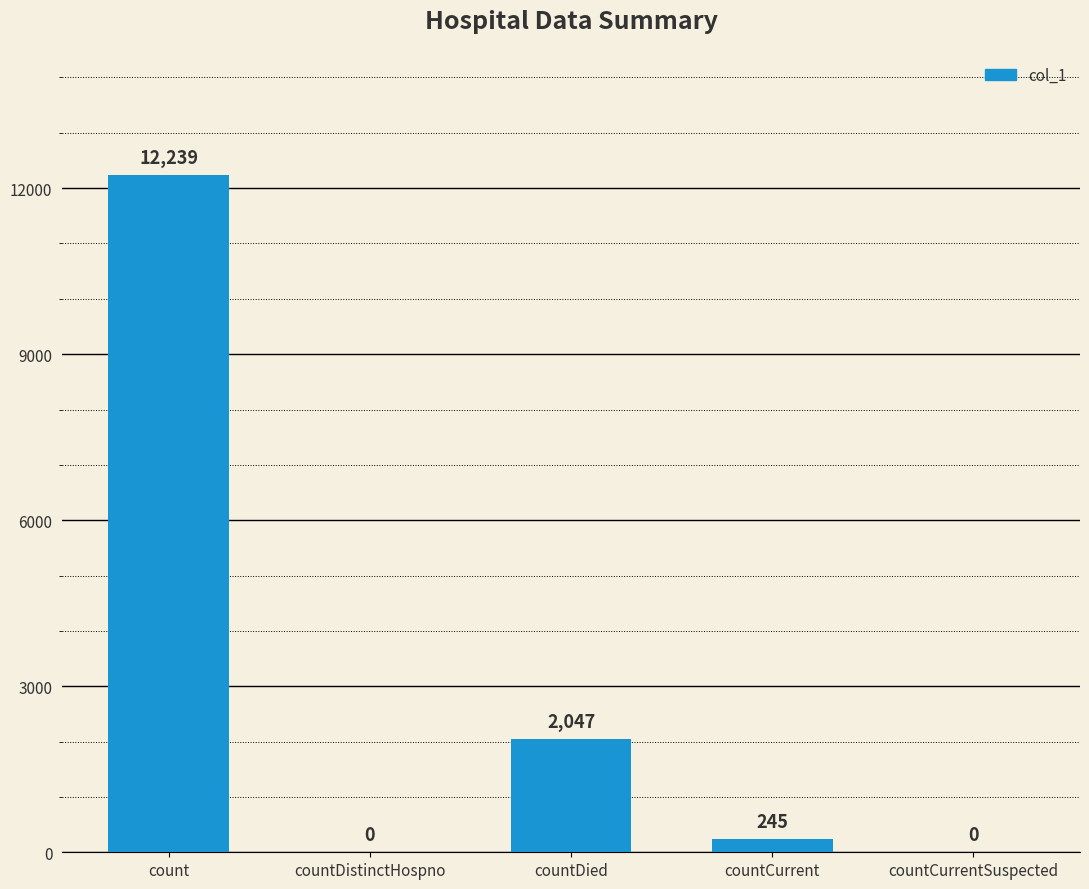

Is it true that the value at count is 12239?

True